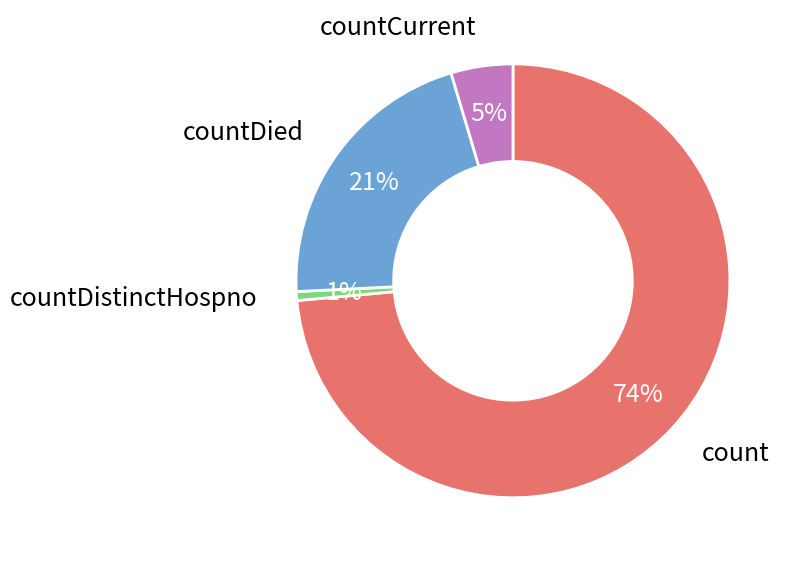

How many segments does this pie chart have?

4